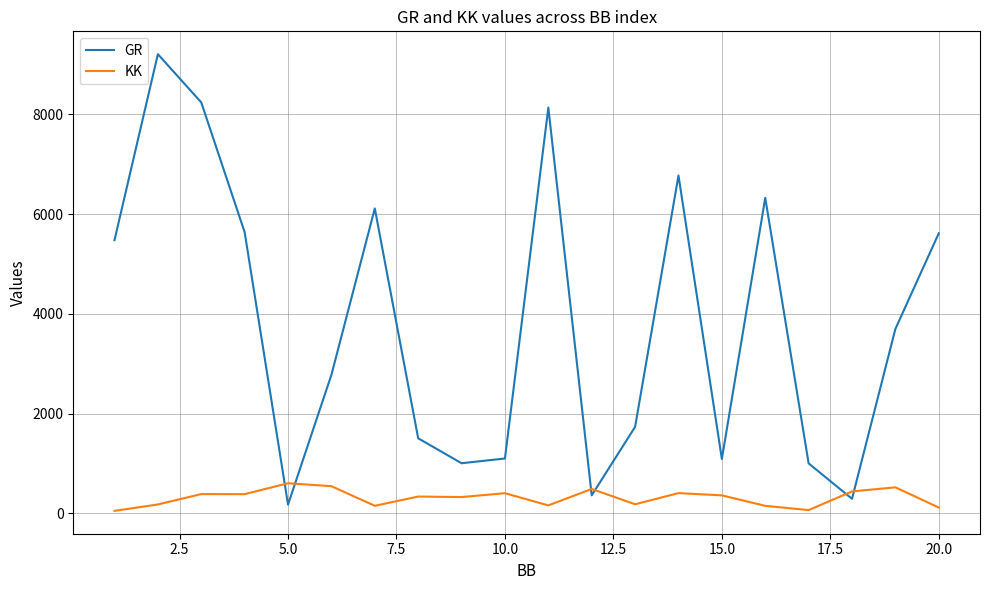

What is the sum of all GR values?

76268